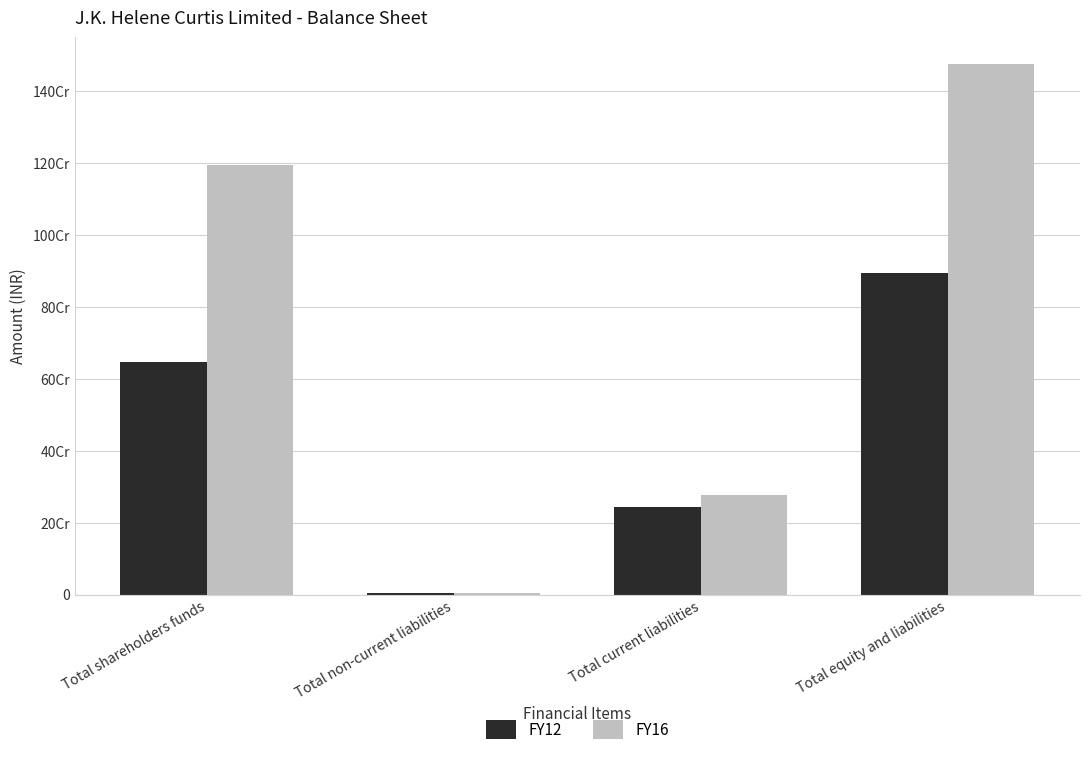

What are all the series names shown in the legend?

FY12, FY16